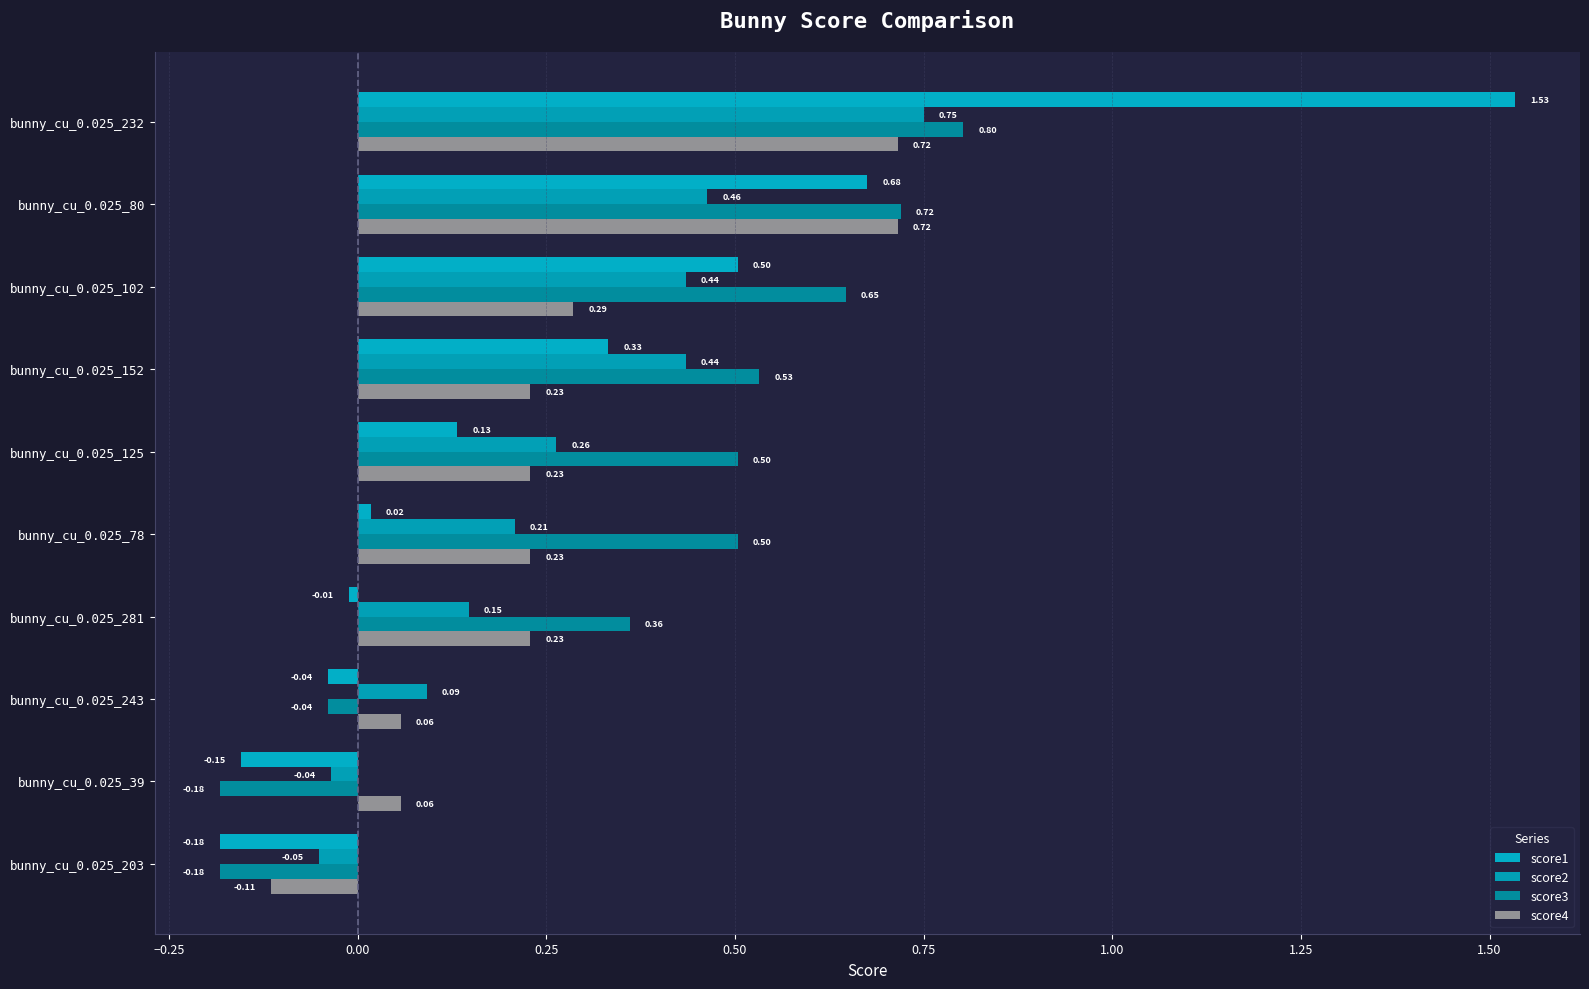

What is the label of the 5th bar from the right?

bunny_cu_0.025_78